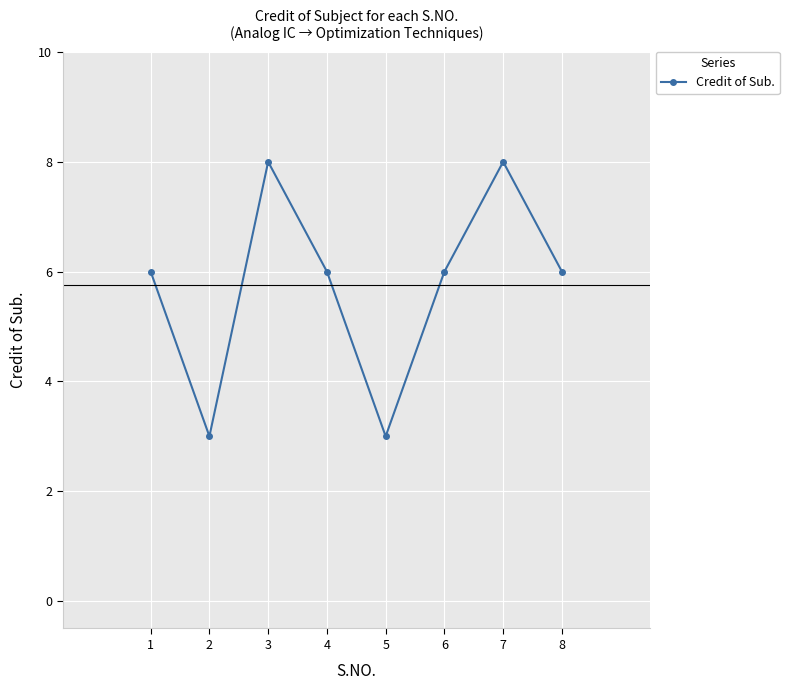

How many distinct data groups are displayed?

1